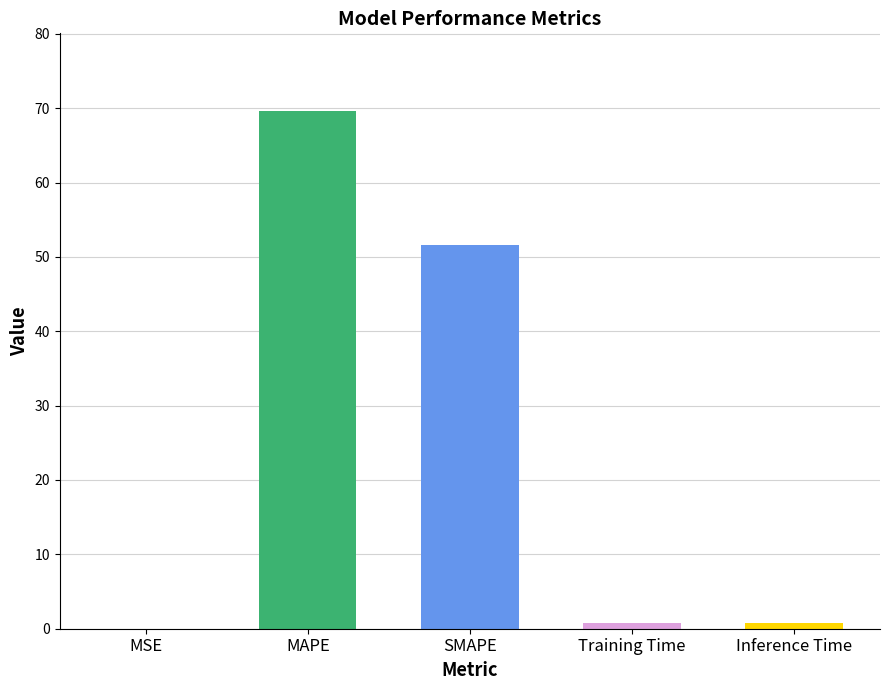

Which label corresponds to the largest value in the chart?

MAPE